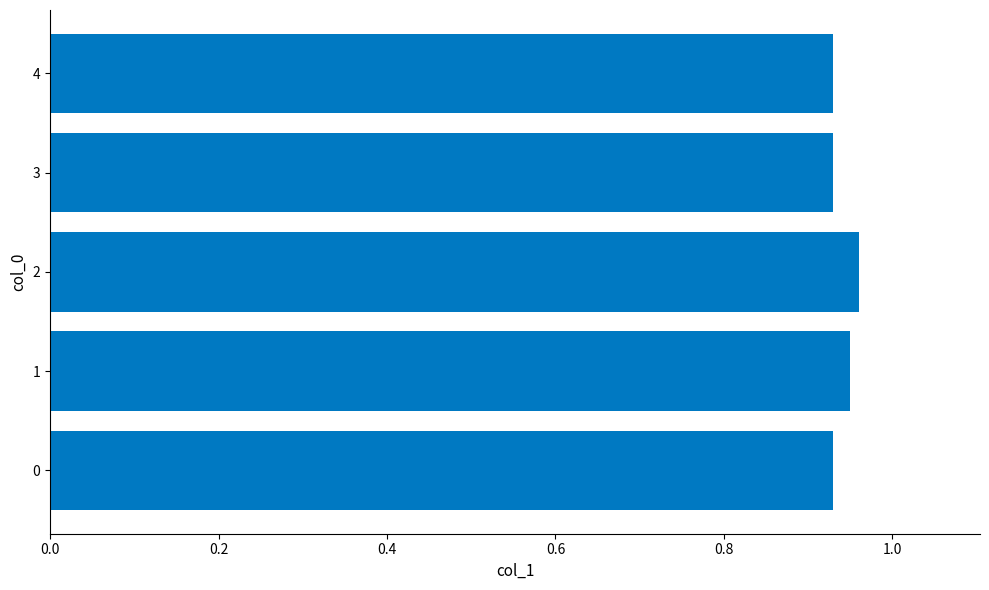

True or false: the data shows 1.5 at 4.

False